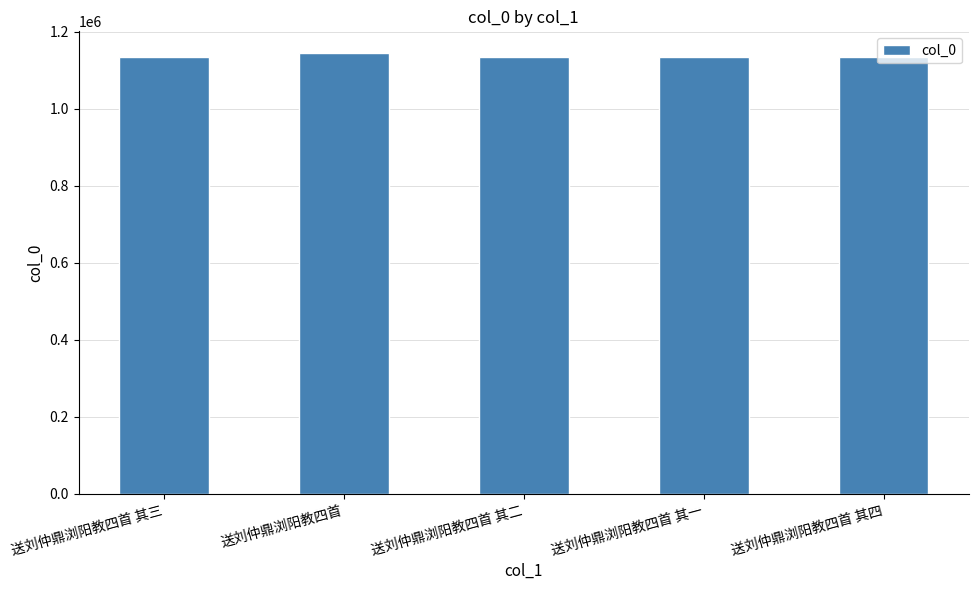

What is the approximate value at 送刘仲鼎浏阳教四首 其一, to the nearest 10?

1135280